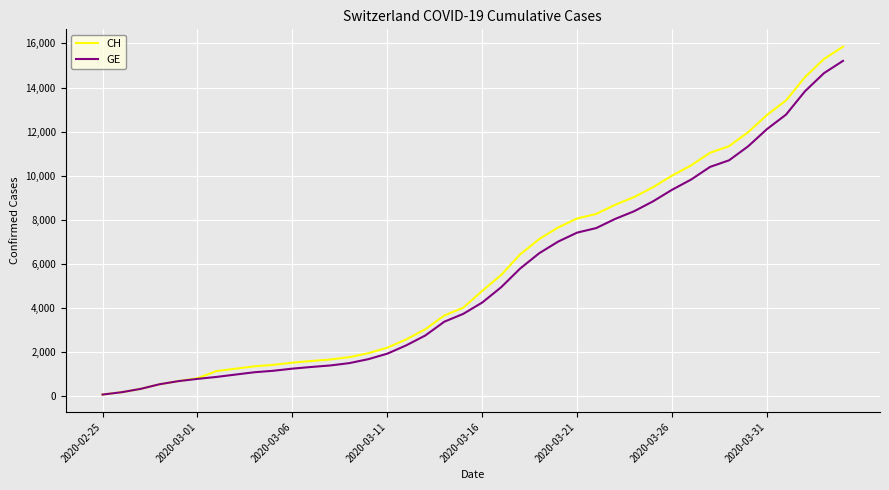

What are all the series names shown in the legend?

CH, GE